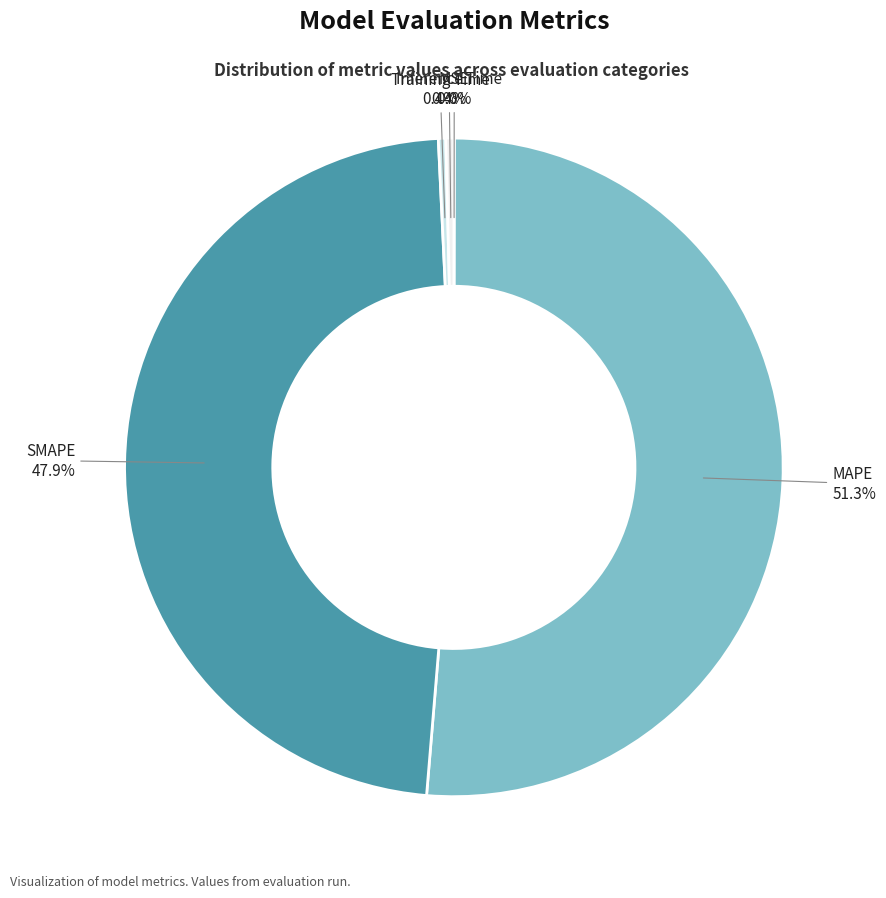

To the nearest percent, what percentage of the pie is SMAPE?

48%